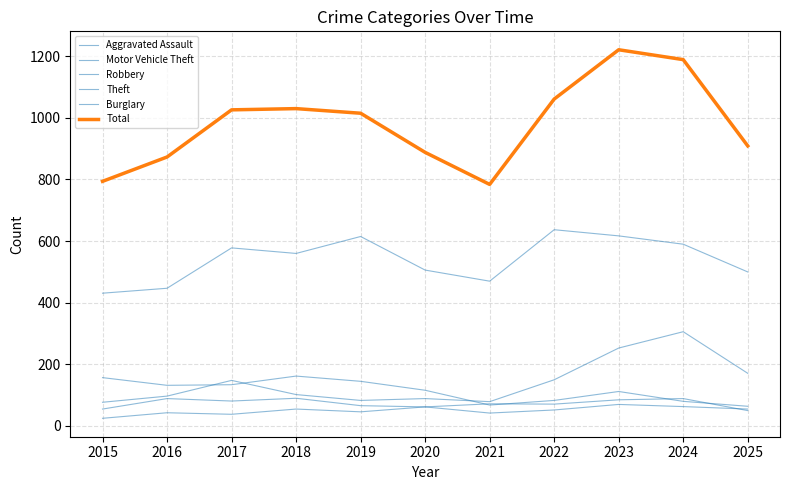

Is this an area chart (filled region under the line)?

No